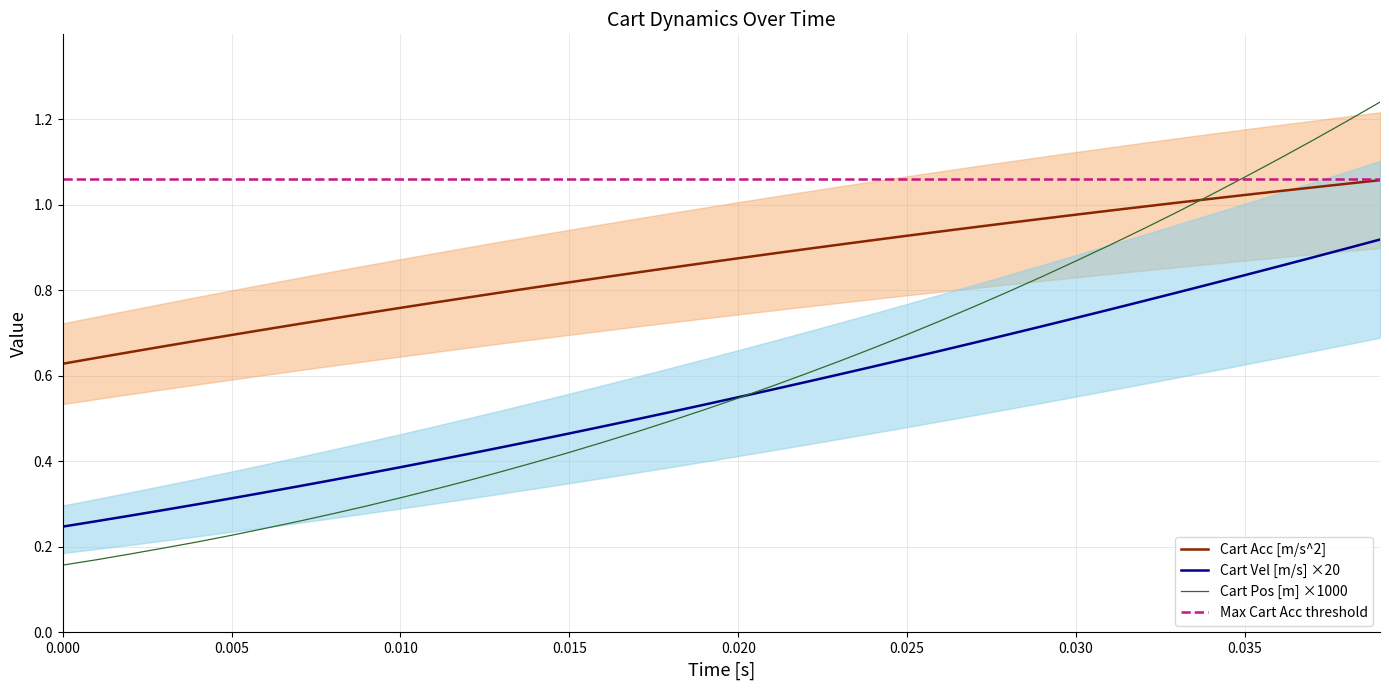

True or false: Cart Vel [m/s] ×20 and Cart Acc [m/s^2] intersect in this chart.

False